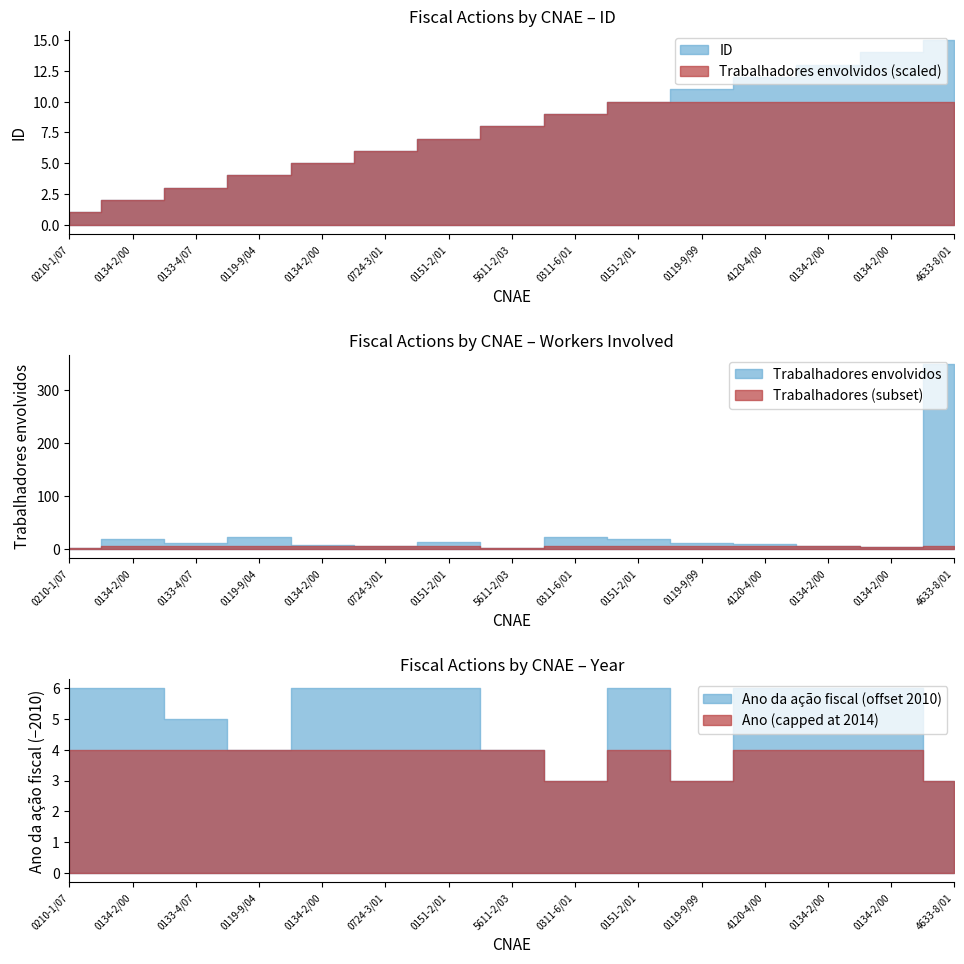

Reading left to right, transcribe all the data shown in this chart.

ID: 0210-1/07=1	0134-2/00=2	0133-4/07=3	0119-9/04=4	0134-2/00=5	0724-3/01=6	0151-2/01=7	5611-2/03=8	0311-6/01=9	0151-2/01=10	0119-9/99=11	4120-4/00=12	0134-2/00=13	0134-2/00=14	4633-8/01=15
Trabalhadores envolvidos: 0210-1/07=1	0134-2/00=19	0133-4/07=11	0119-9/04=22	0134-2/00=7	0724-3/01=5	0151-2/01=13	5611-2/03=1	0311-6/01=23	0151-2/01=19	0119-9/99=11	4120-4/00=8	0134-2/00=5	0134-2/00=4	4633-8/01=348